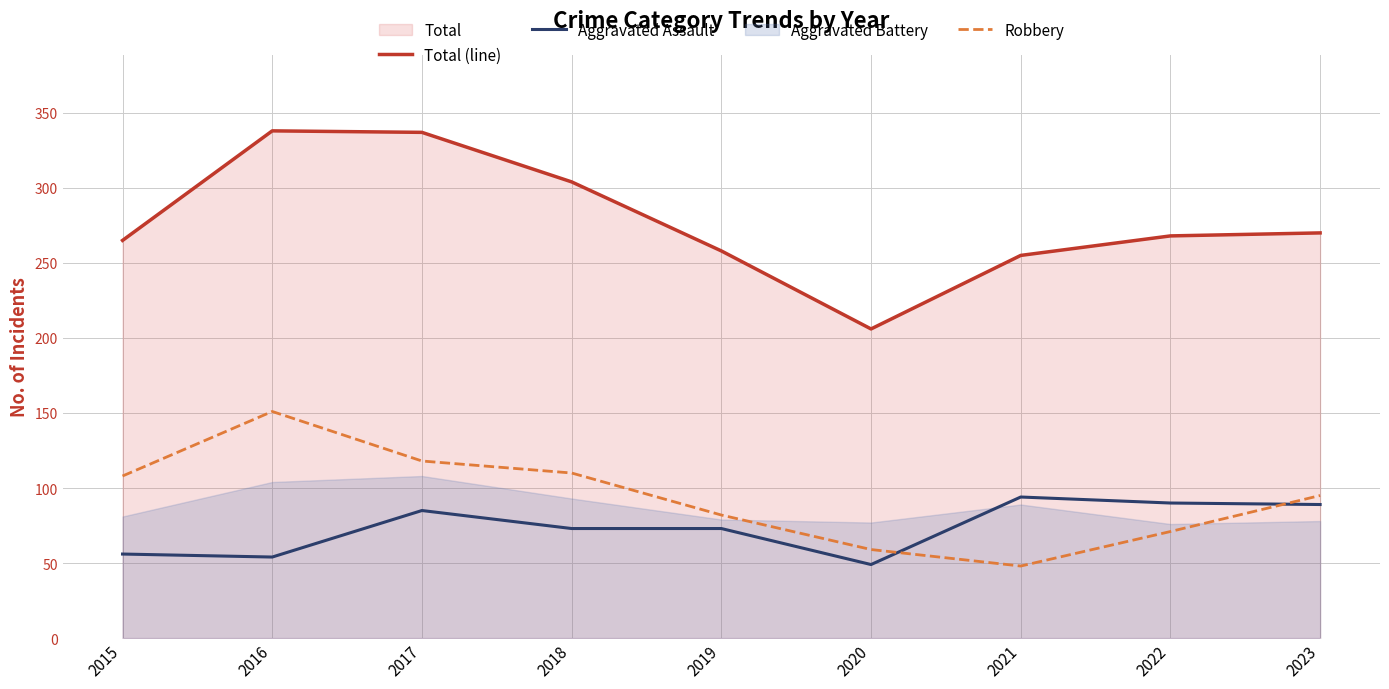

Reading left to right, list all the values displayed in this chart.

Total (line): 265	338	337	304	258	206	255	268	270
Aggravated Assault: 56	54	85	73	73	49	94	90	89
Robbery: 108	151	118	110	82	59	48	71	95